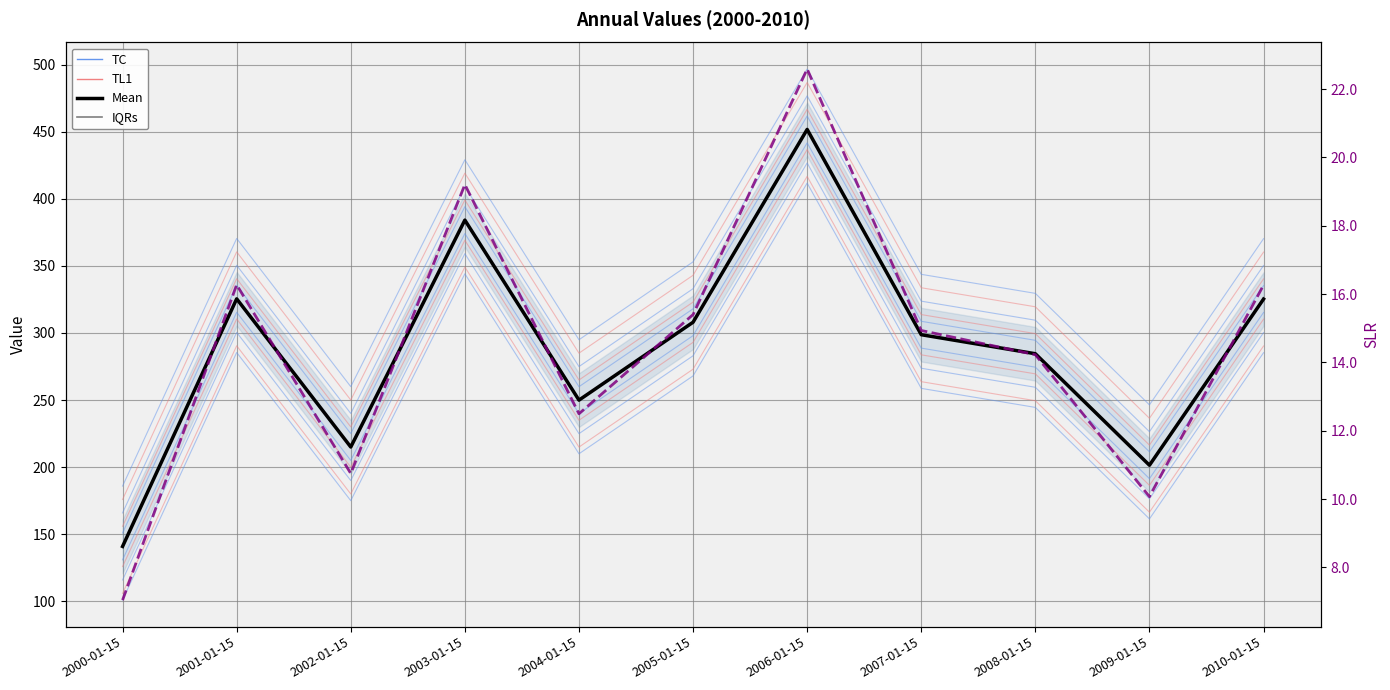

True or false: SLR (scaled) and TC member 1 cross at least once.

False